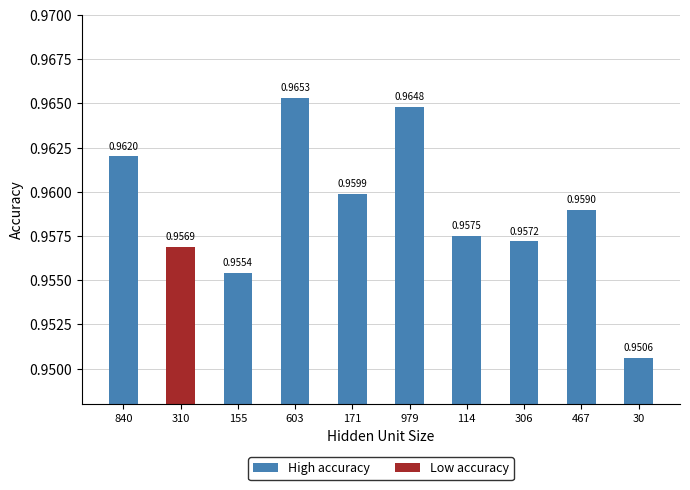

Where is the data nearest to the value 0?

30